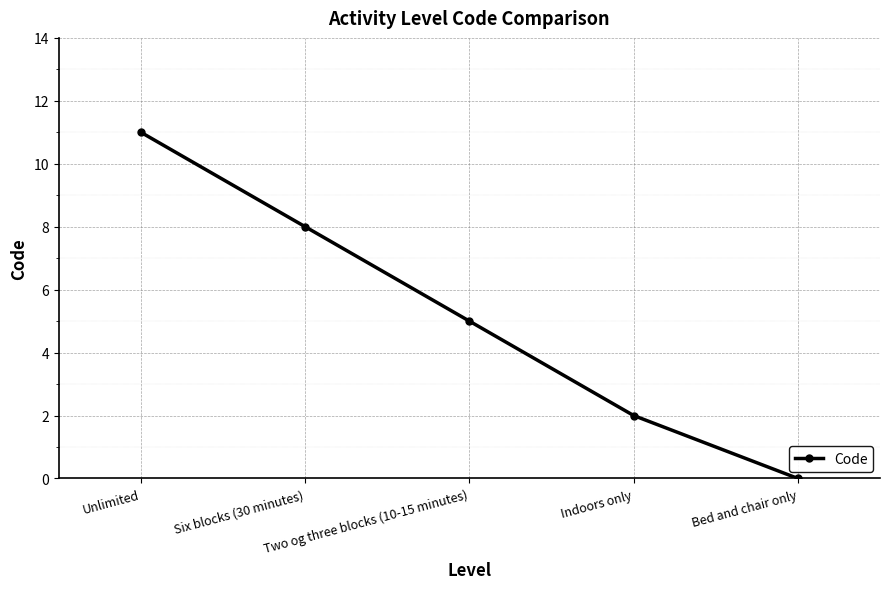

At which label is the value closest to 5?

Two og three blocks (10-15 minutes)